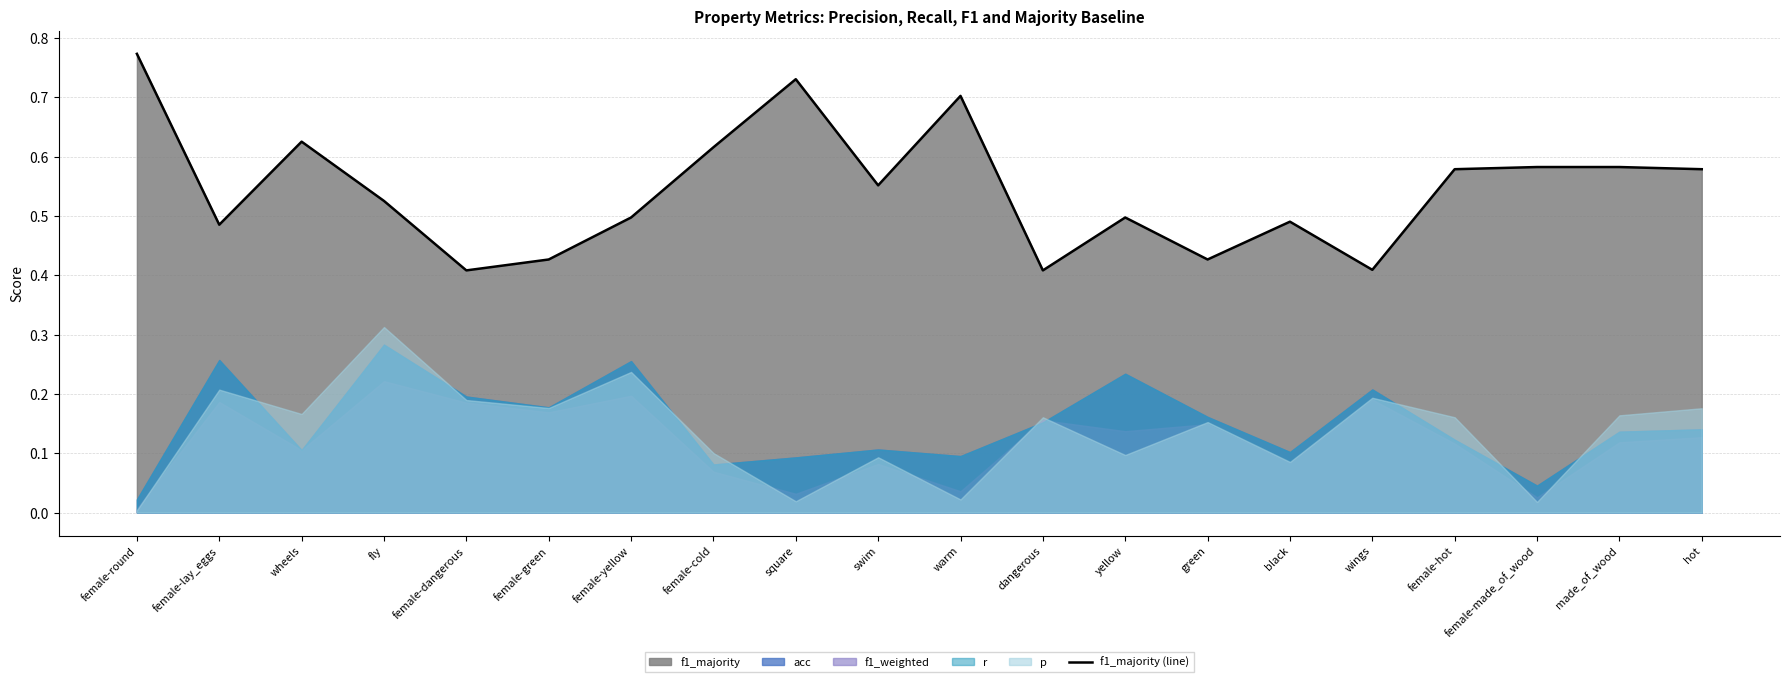

What is the value of the 11th point from the left?

0.7